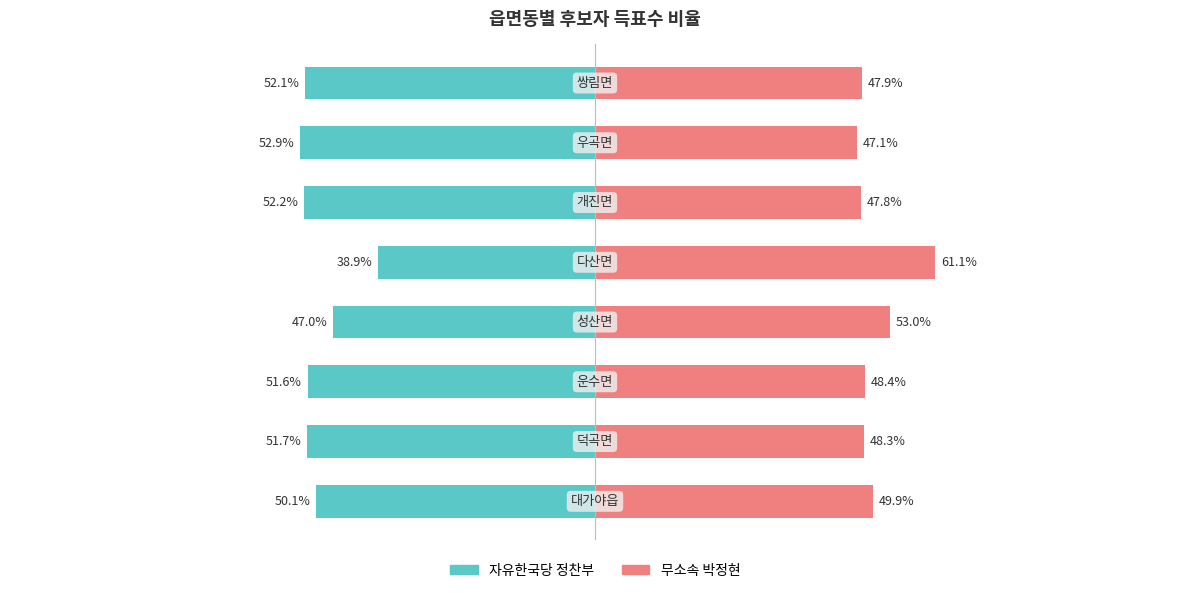

Which series has the widest spread of values?

자유한국당 정찬부